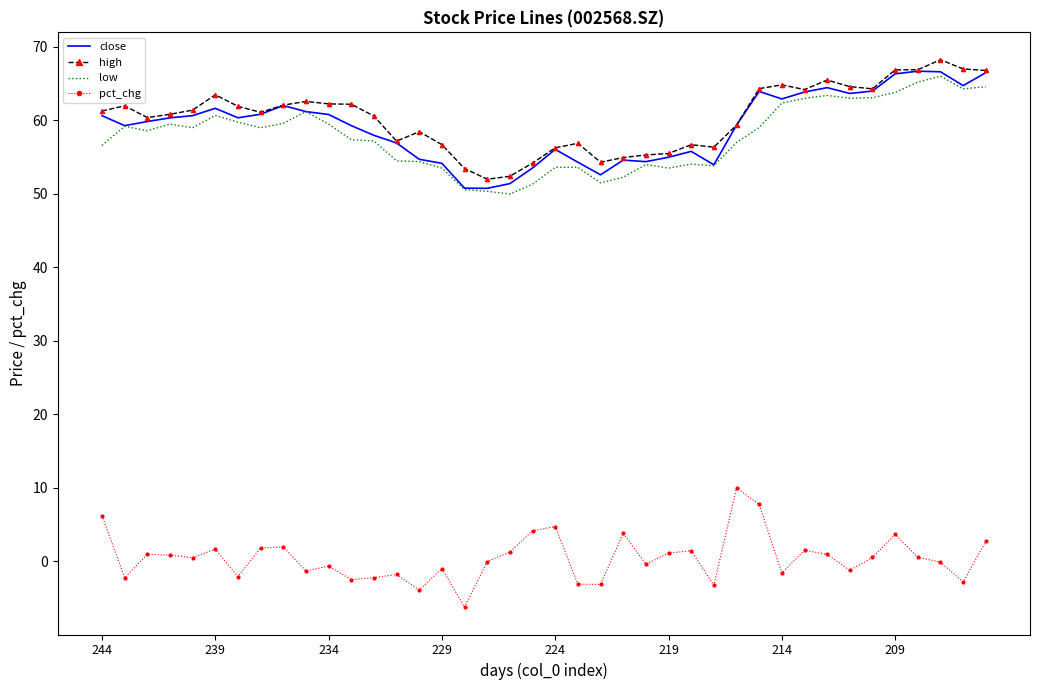

True or false: close and pct_chg intersect in this chart.

False